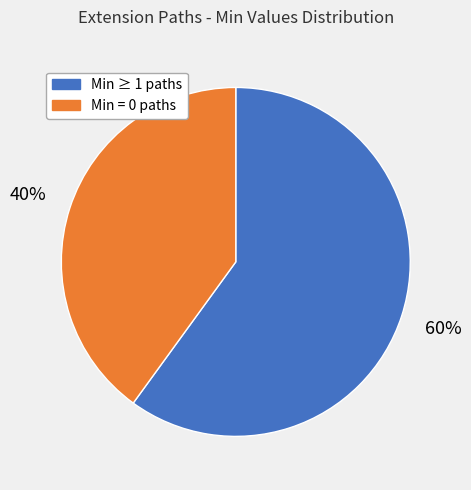

Count the number of slices in the pie.

2